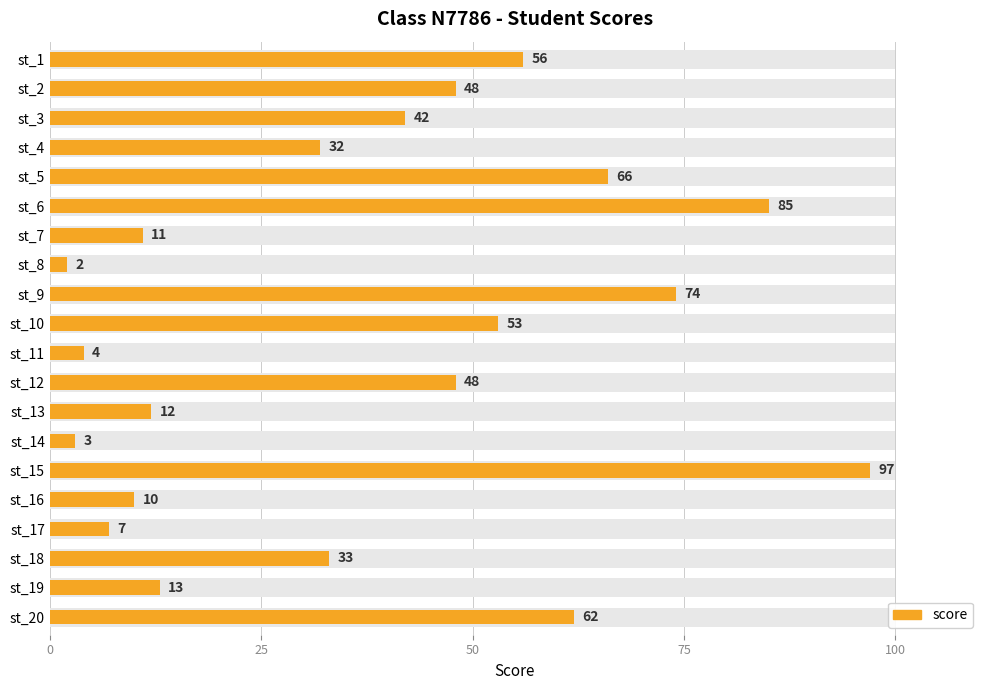

Count the number of categories in the chart.

20